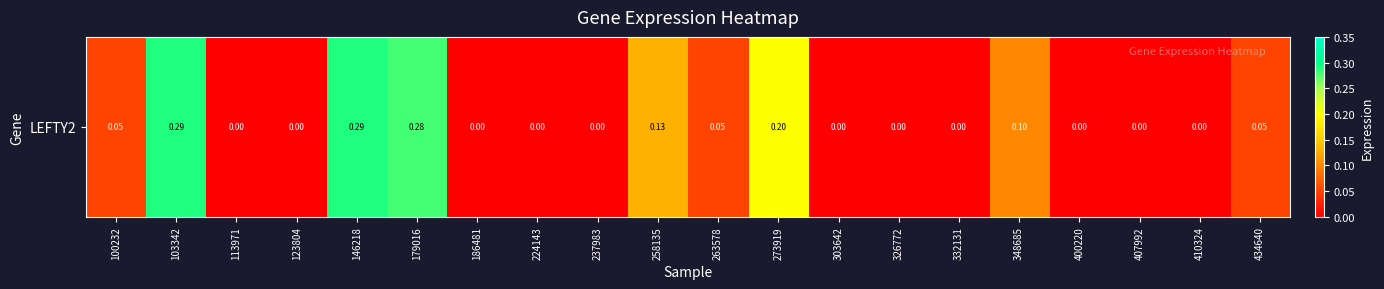

Which has a higher value, 179016 or 100232?

179016